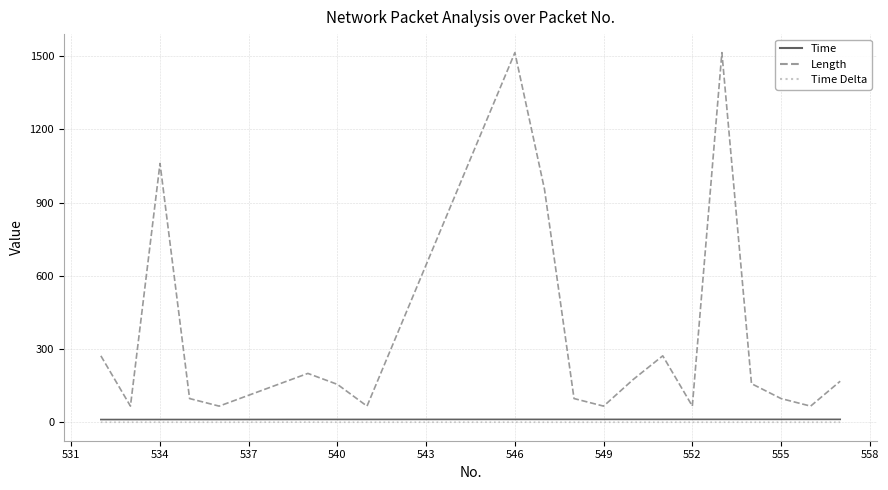

What are all the series names shown in the legend?

Time, Length, Time Delta